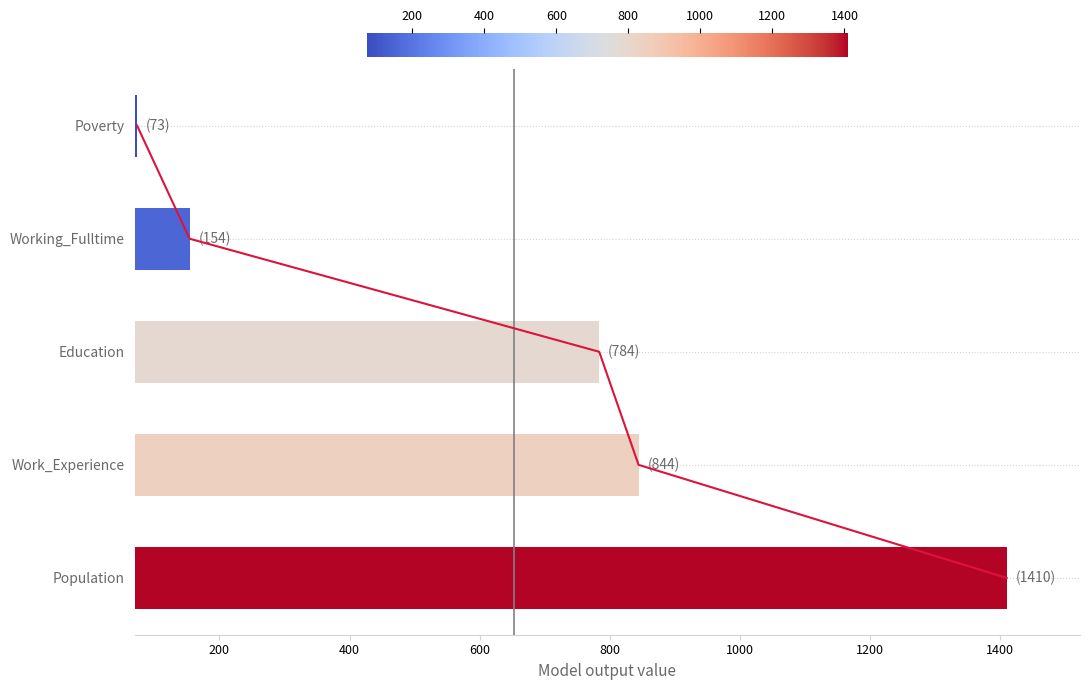

What is the sum of the values at Education and Work_Experience?

1628.3